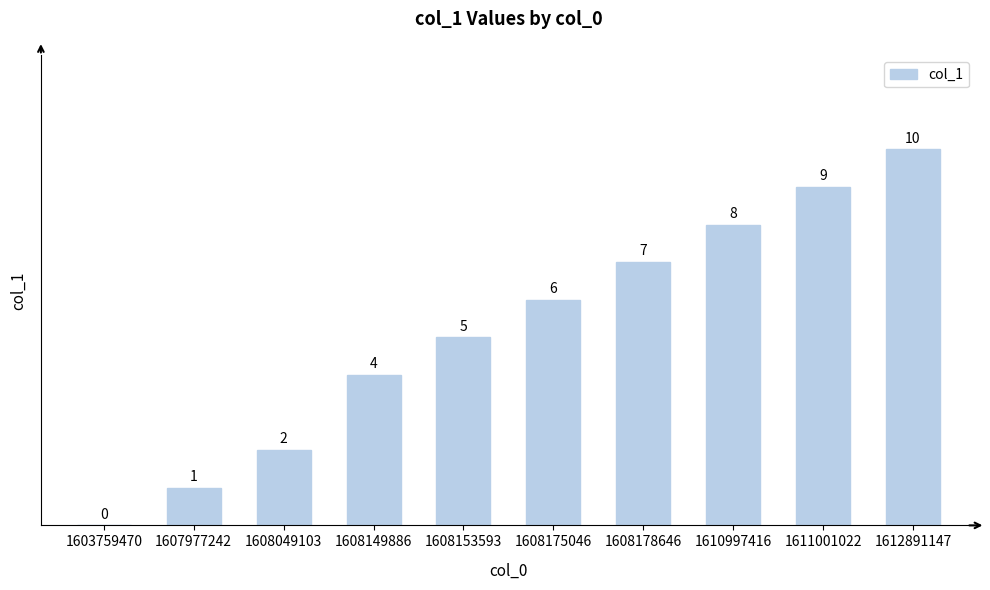

What is the difference between the values at 1608049103 and 1608153593?

3